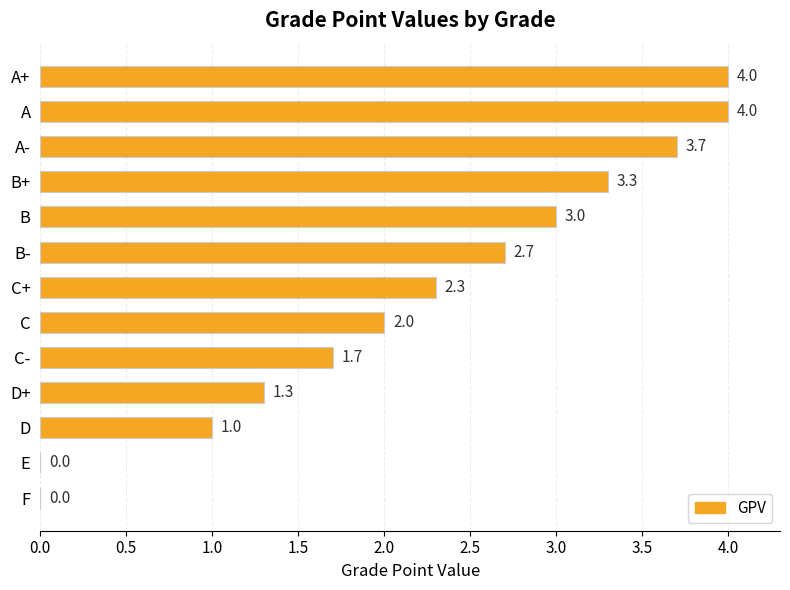

What is the sum of the values at D+ and A?

5.3